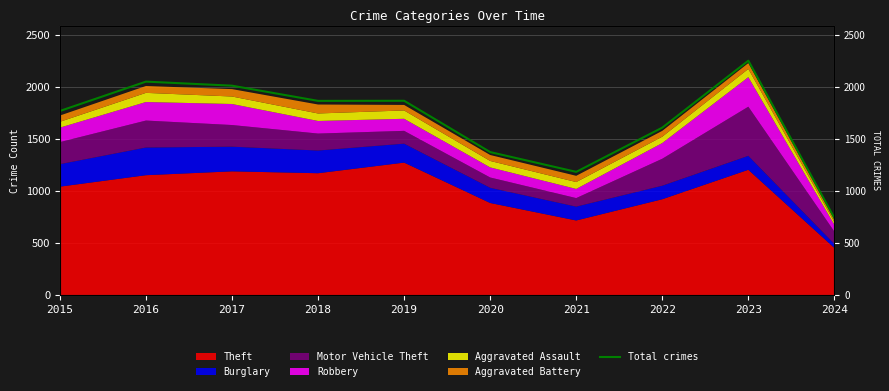

At which category does the data reach its first local valley?

2018